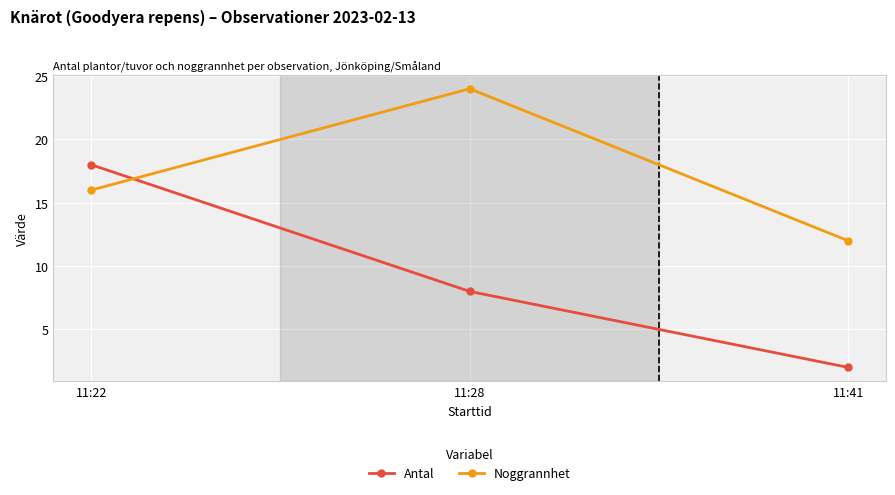

Read the Antal value at 11:28.

8